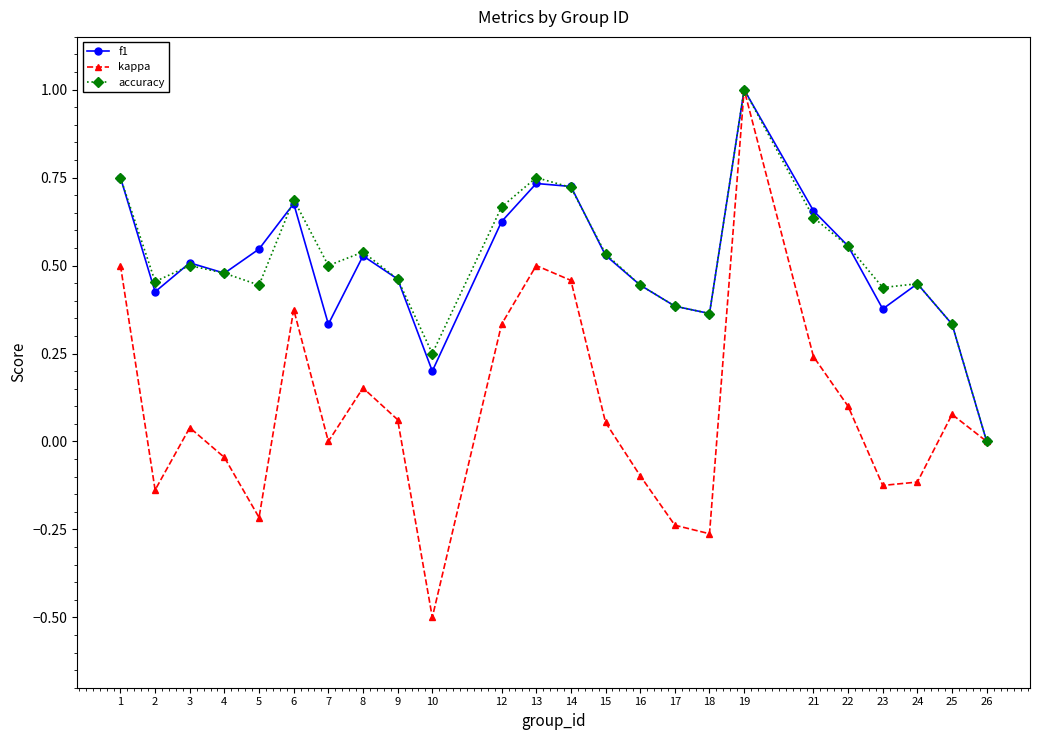

What is the sum of the accuracy values at 22 and 4?

1.0